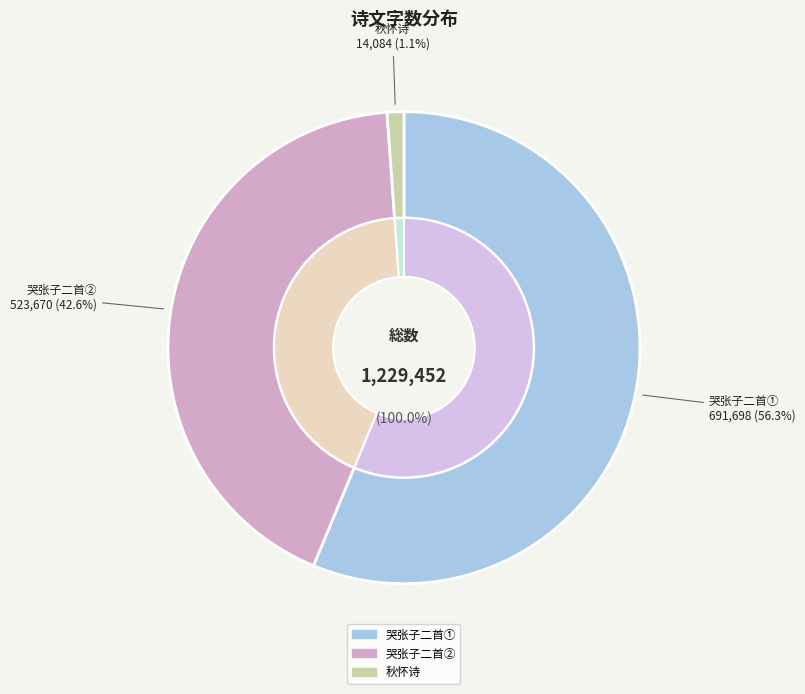

How many segments does this pie chart have?

3